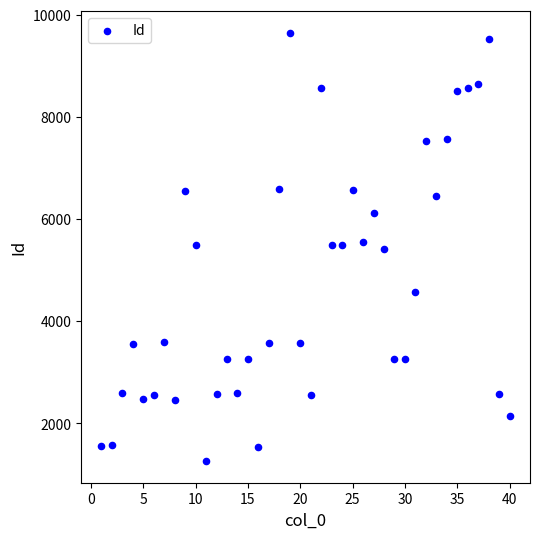

What is the range of Y values (max minus min)?

8396